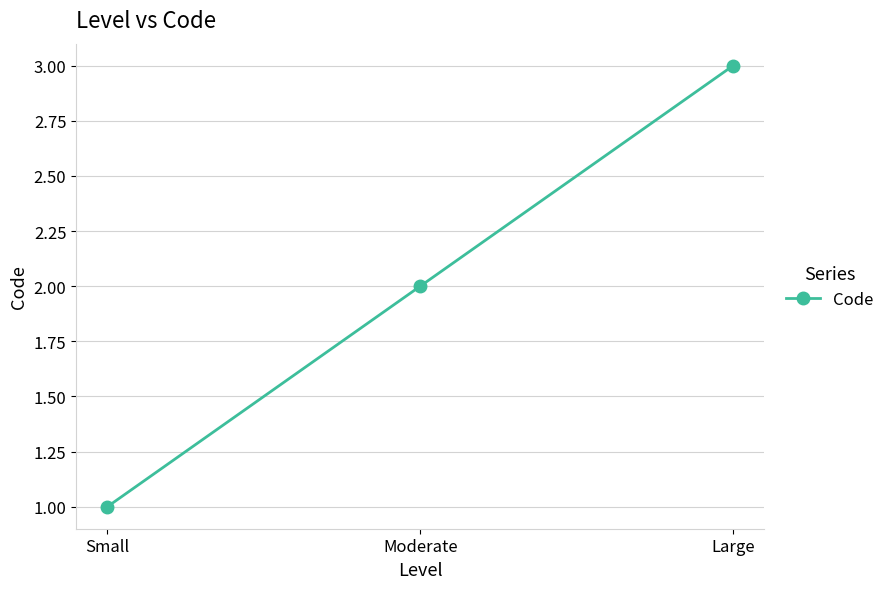

Between Large and Small, which is larger?

Large